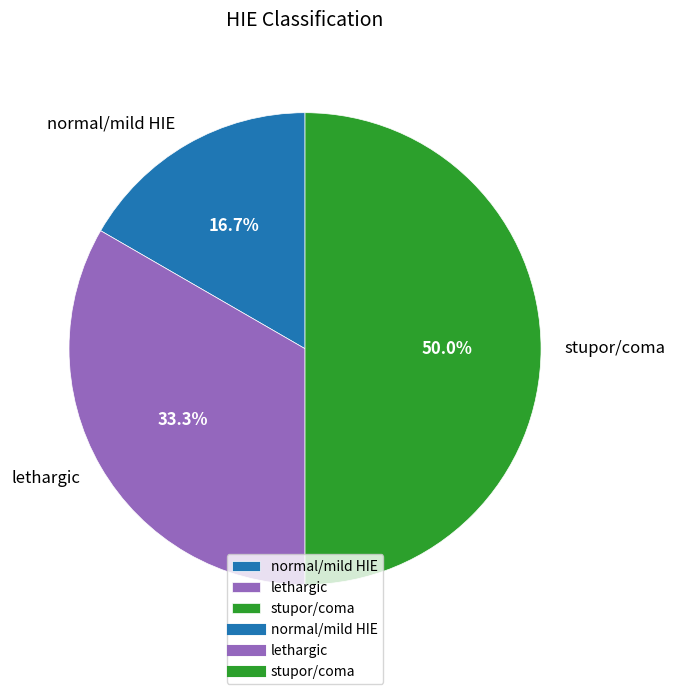

Rank the categories by value from highest to lowest.

stupor/coma, lethargic, normal/mild HIE